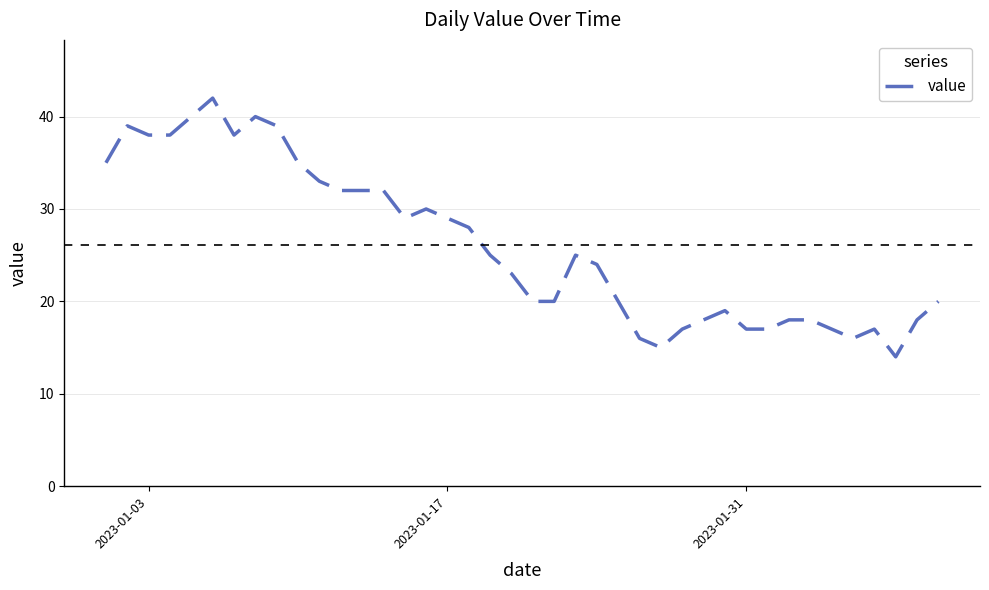

Reading right to left, what are all the values shown in this chart?

20	18	14	17	16	17	18	18	17	17	19	18	17	15	16	20	24	25	20	20	23	25	28	29	30	29	32	32	32	33	35	39	40	38	42	40	38	38	39	35